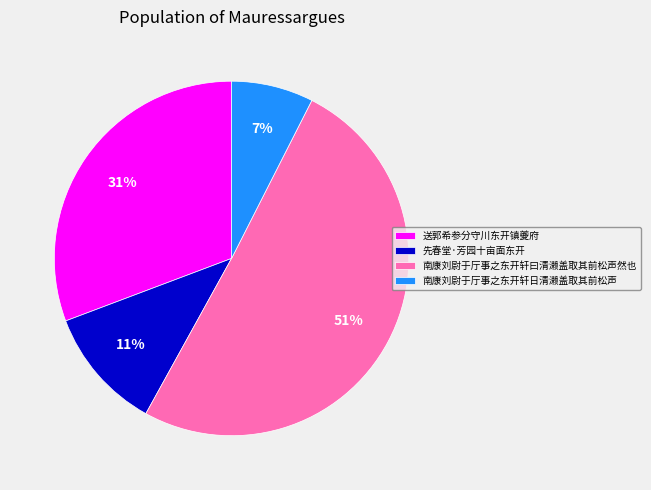

What percentage is the 南康刘尉于厅事之东开轩日清濑盖取其前松声 slice, to the nearest percent?

7%